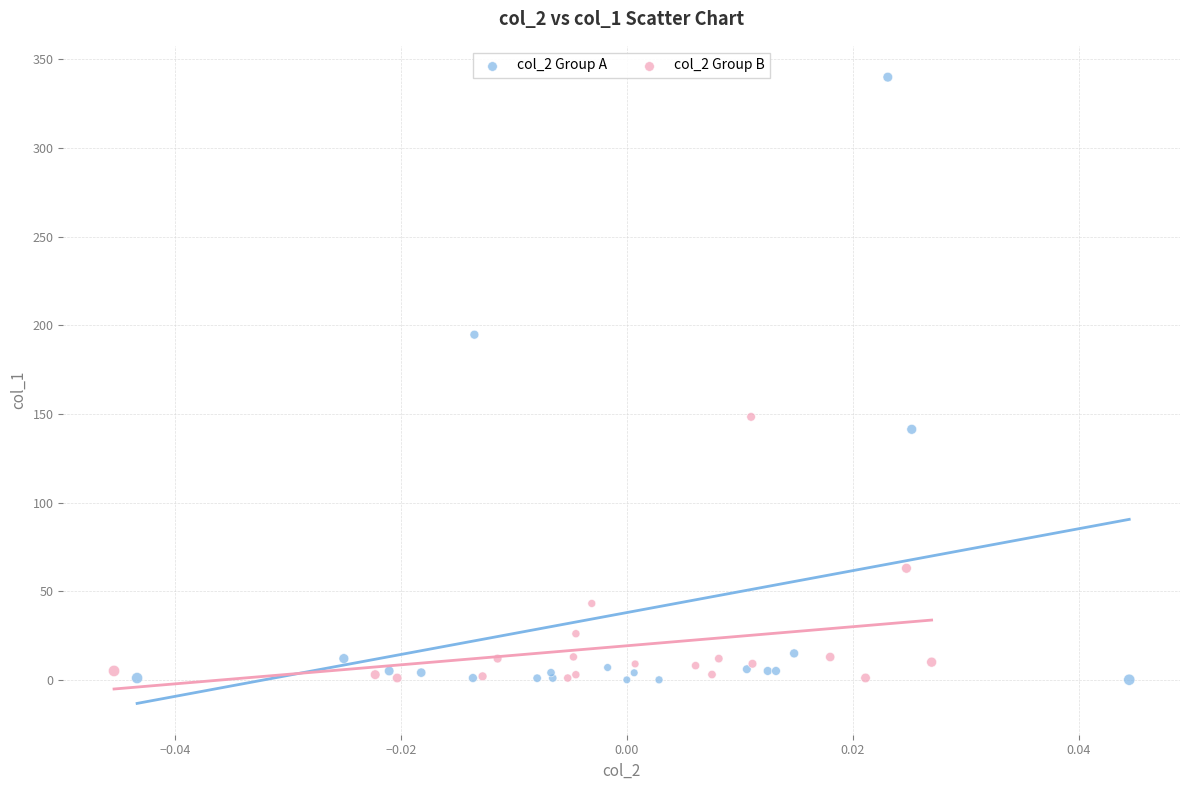

Which series contains the highest Y value?

col_2 Group A